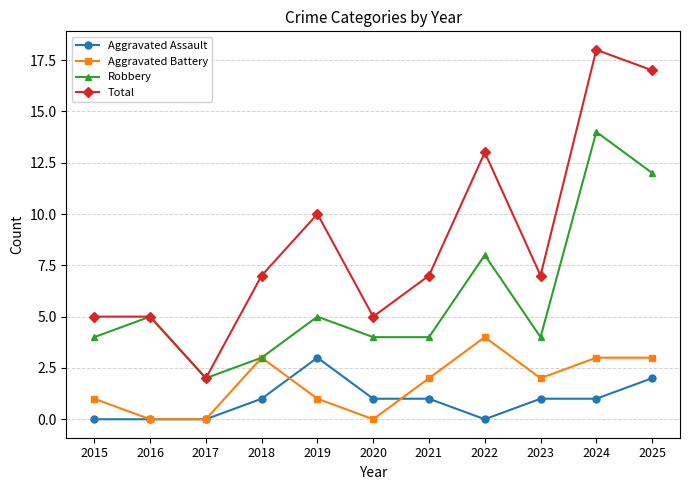

In Total, how many points are lower than both neighbors (excluding endpoints)?

3